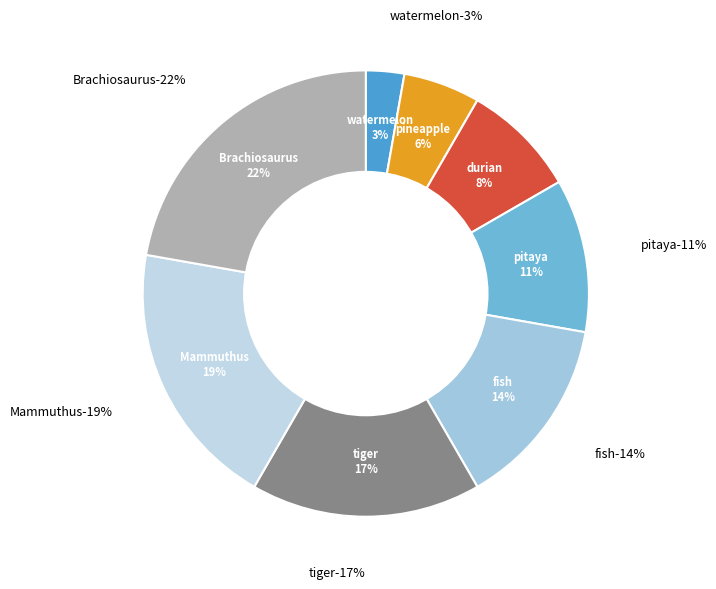

To the nearest percent, what is the average slice percentage?

12%